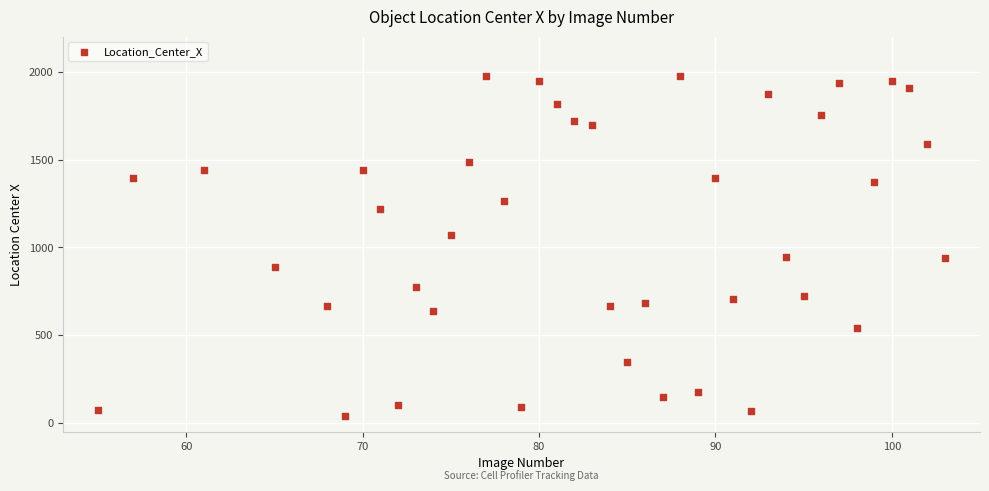

What is the range of X values (max minus min)?

48.0